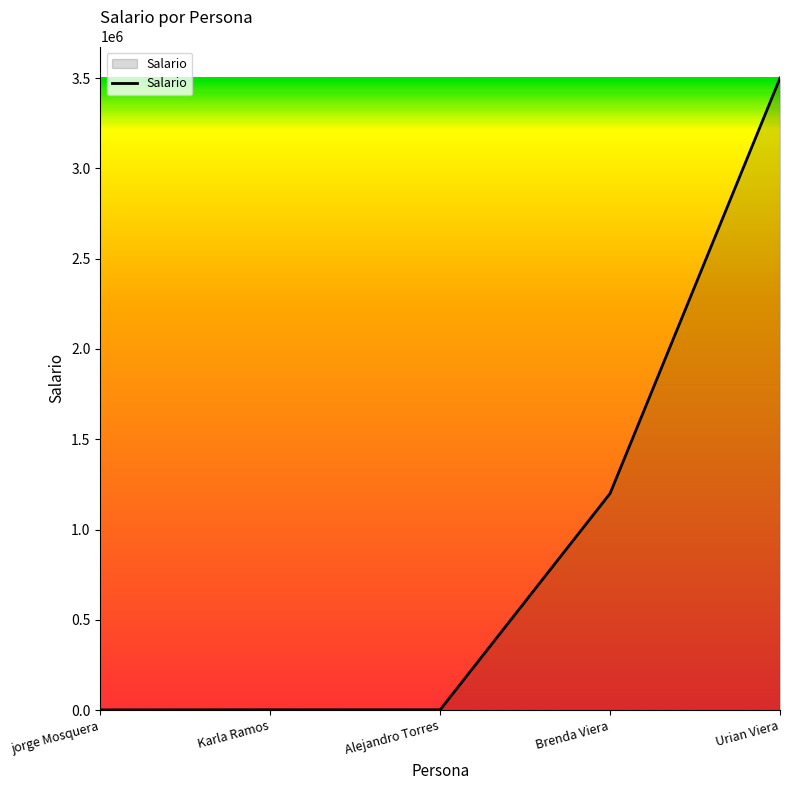

True or false: the data shows 678529 at Brenda Viera.

False